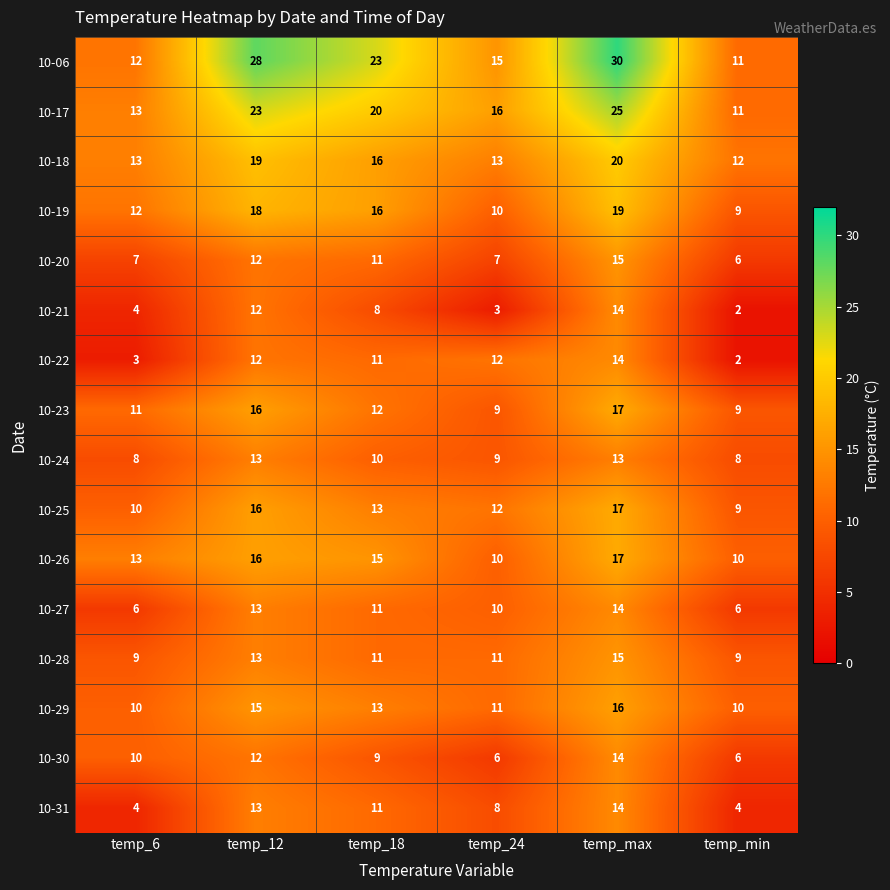

What is the approximate value of 10-27 at temp_18?

11